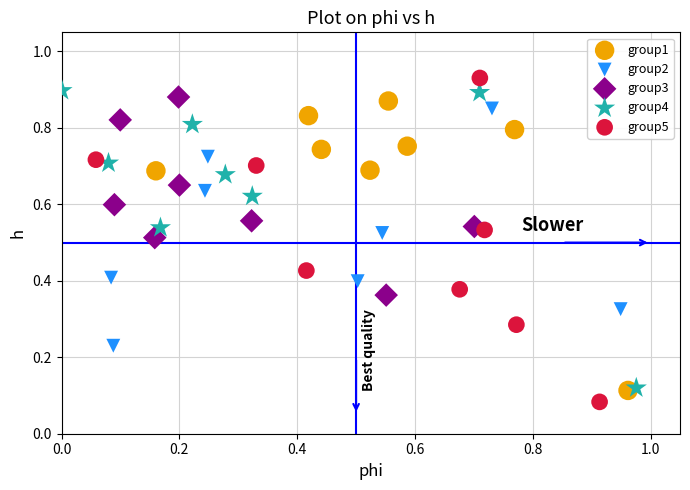

What are all the series names shown in the legend?

group1, group2, group3, group4, group5